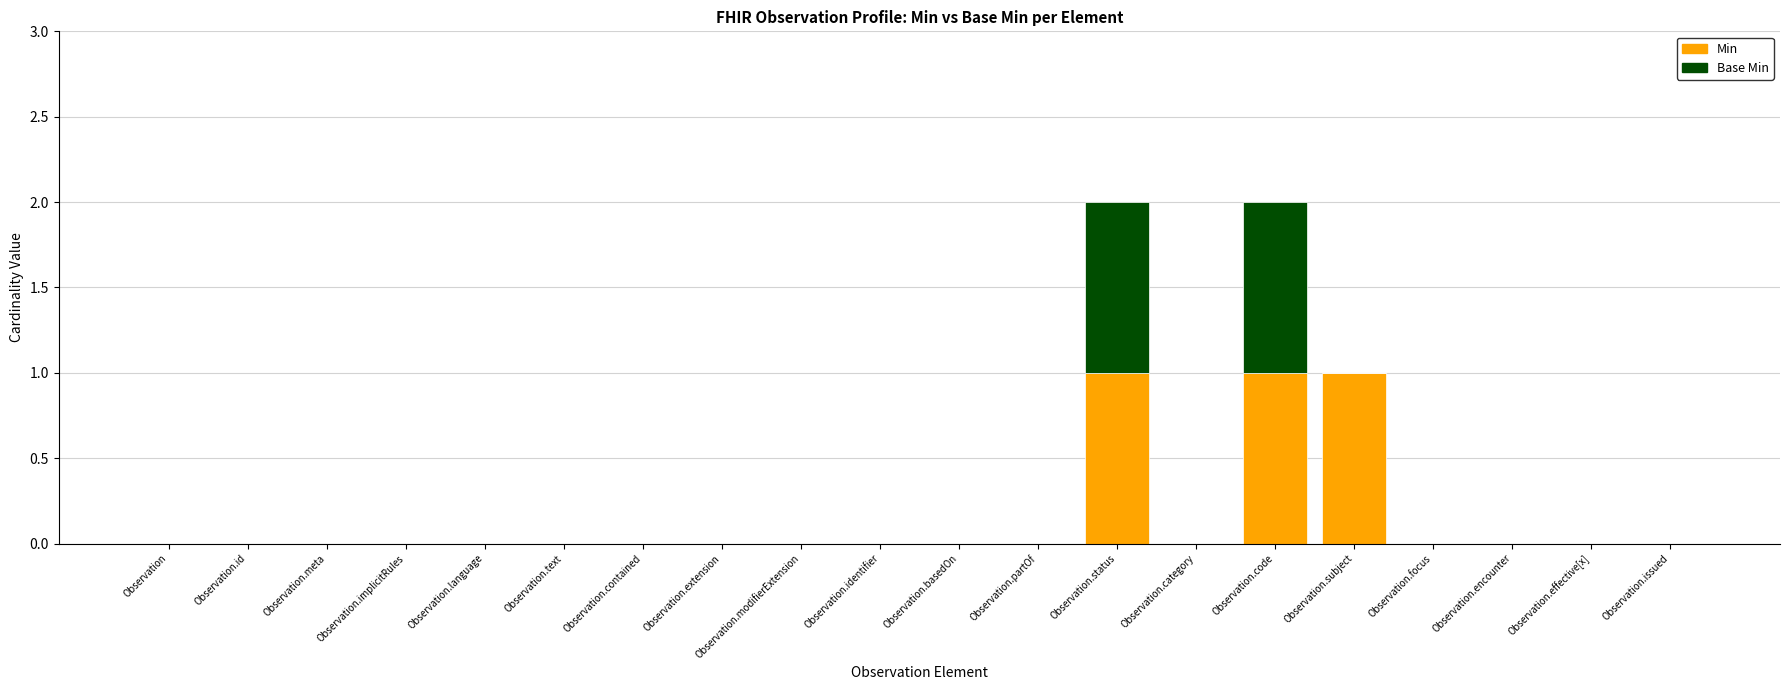

The Min series shows -1 at Observation.modifierExtension. True or false?

False